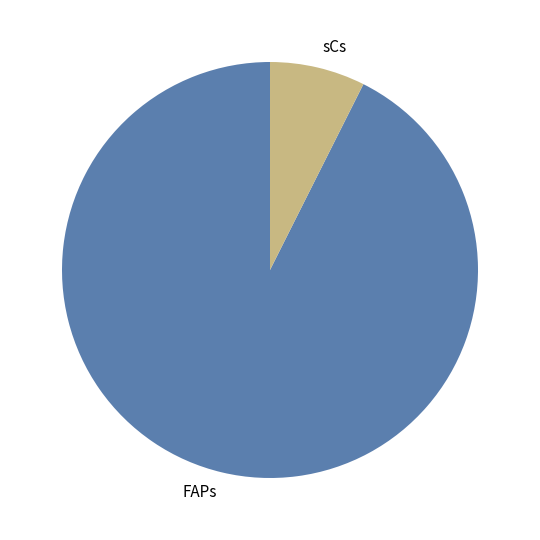

Do sCs and FAPs together represent more than half of the pie?

Yes